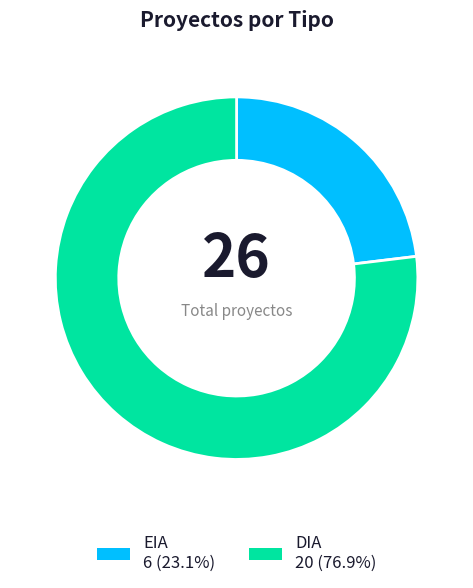

Do DIA and EIA together represent more than half of the pie?

Yes